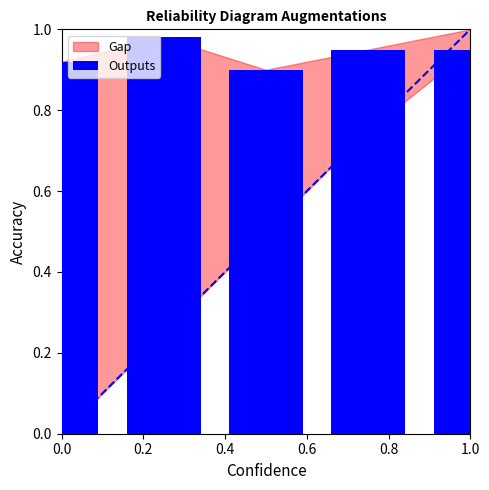

Does the chart contain any negative values?

No